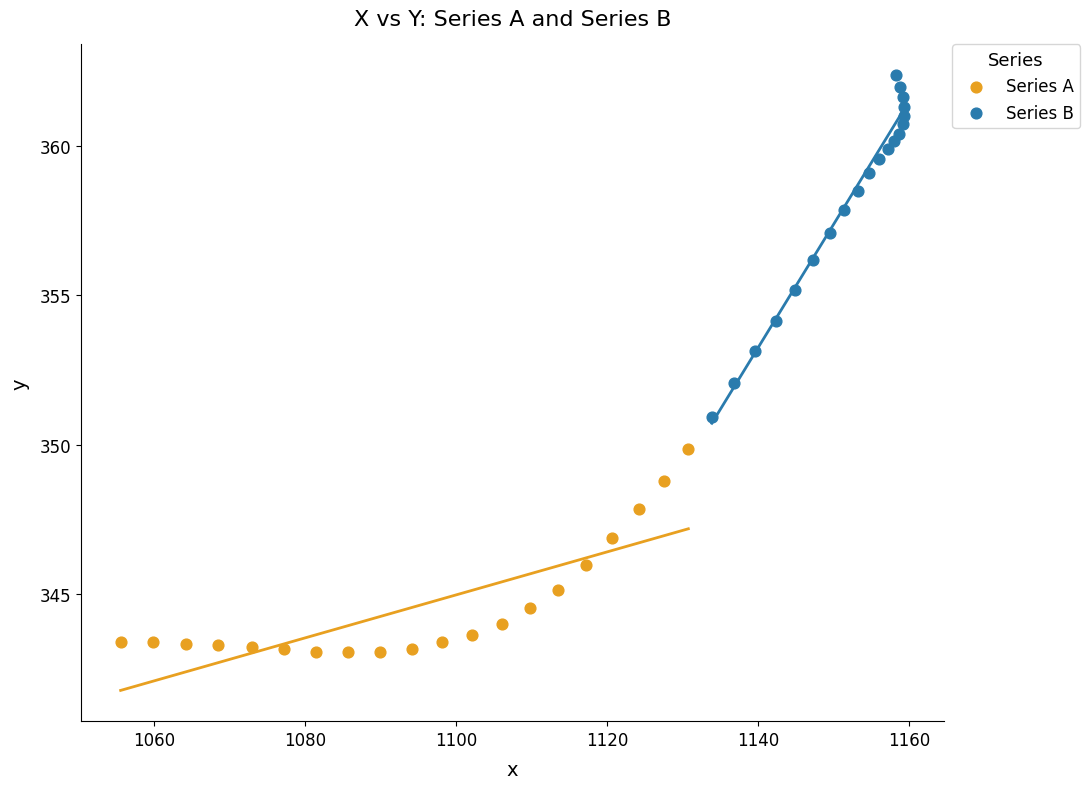

Which series reaches the maximum Y coordinate?

Series B